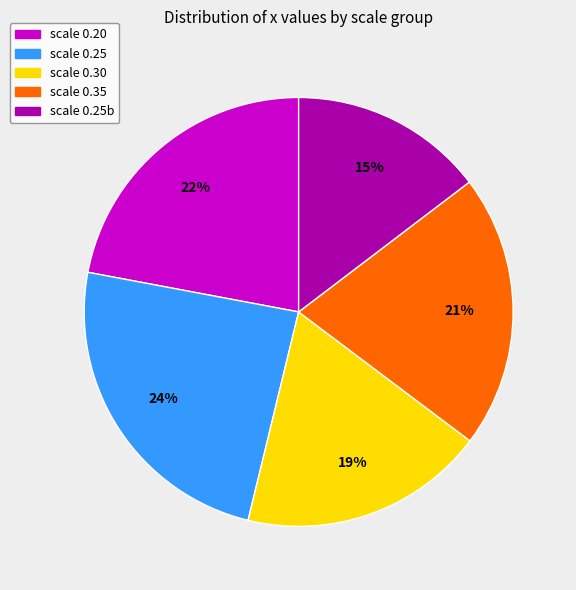

Which slice is the smallest?

scale 0.25b